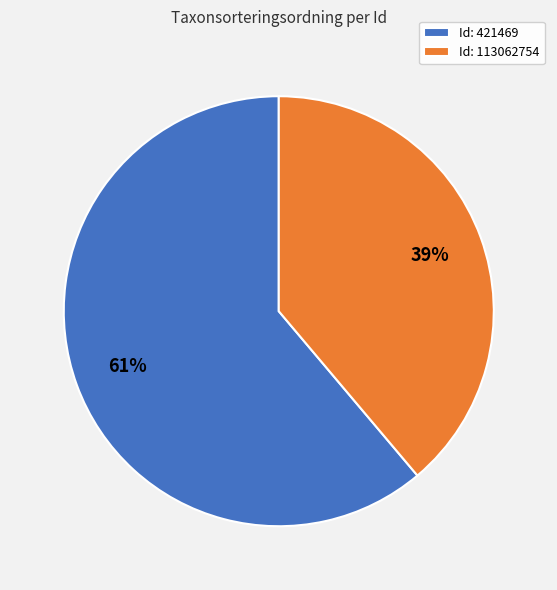

The Id: 421469 slice represents 61% of the pie. True or false?

True